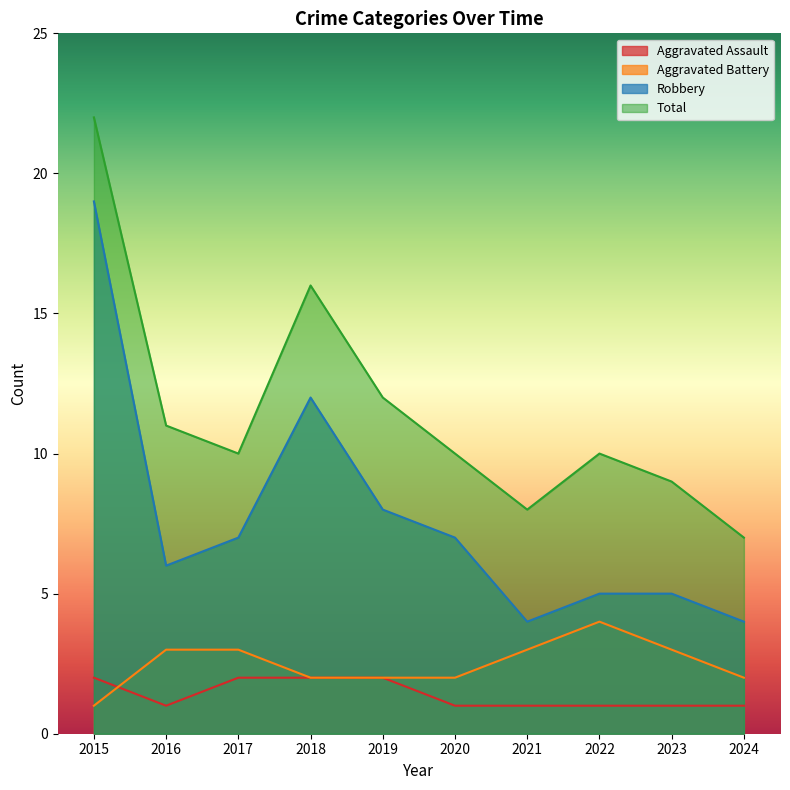

What is the minimum value for Robbery?

4